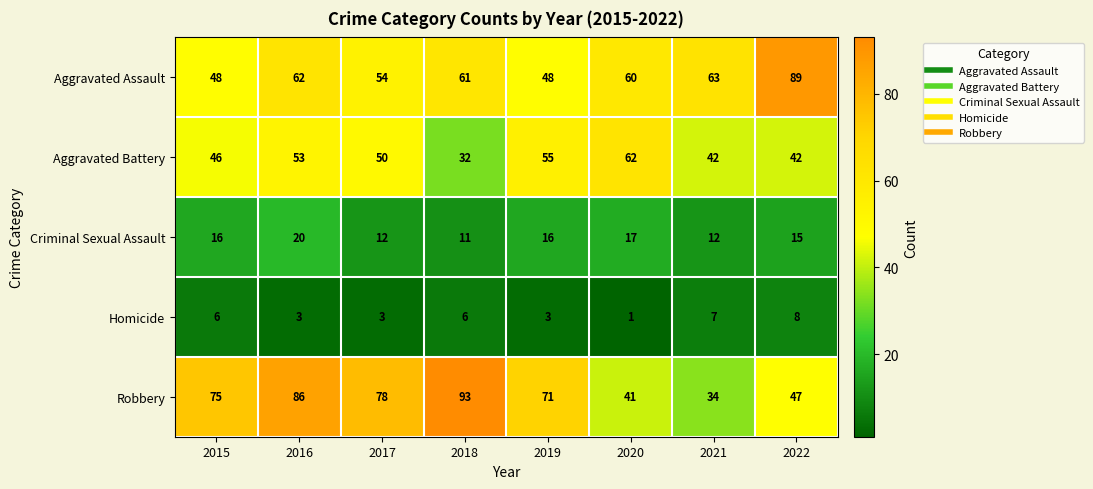

What is the sum of the Robbery values at 2017 and 2018?

171